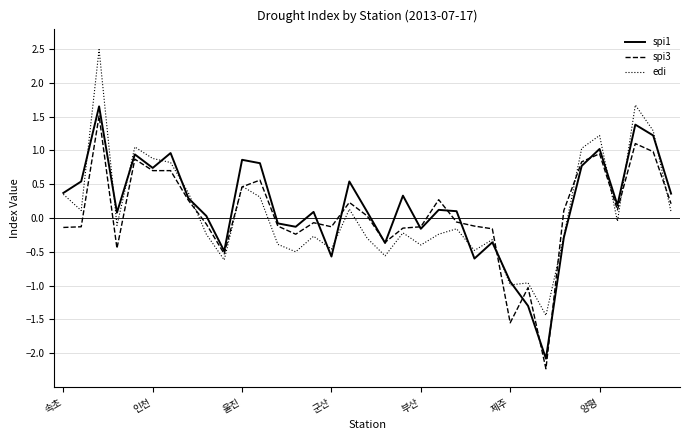

Which series has the largest range (max minus min)?

edi